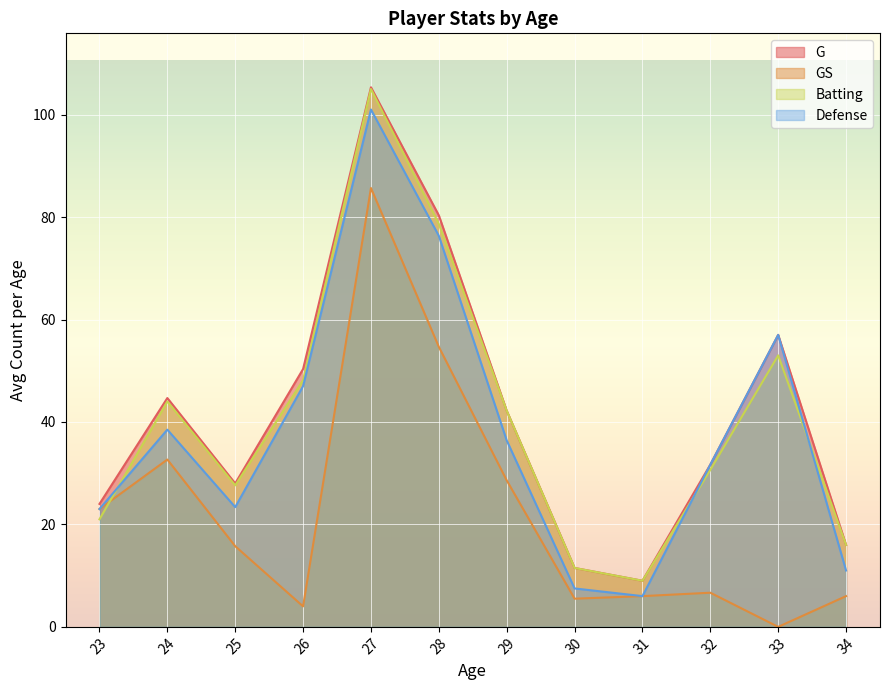

The value of G at 24 is 30.8. True or false?

False